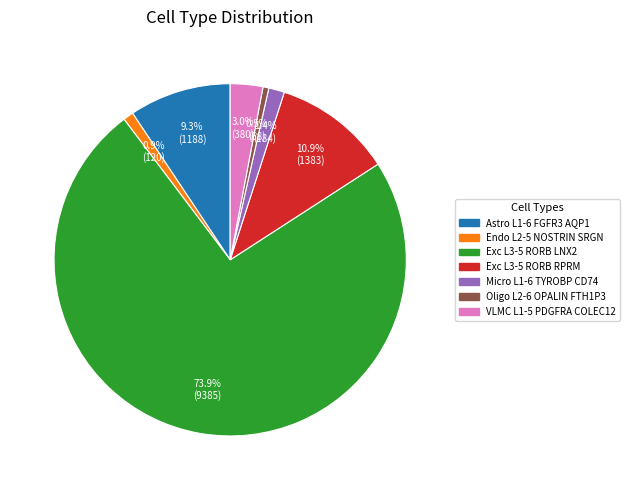

Which slice is the largest?

Exc L3-5 RORB LNX2